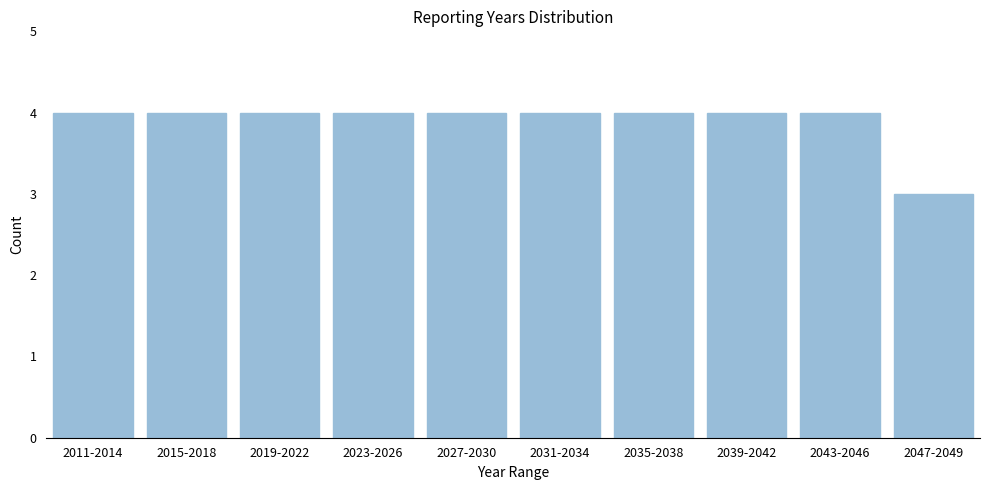

Reading right to left, transcribe all the data shown in this chart.

2047-2049=3	2043-2046=4	2039-2042=4	2035-2038=4	2031-2034=4	2027-2030=4	2023-2026=4	2019-2022=4	2015-2018=4	2011-2014=4